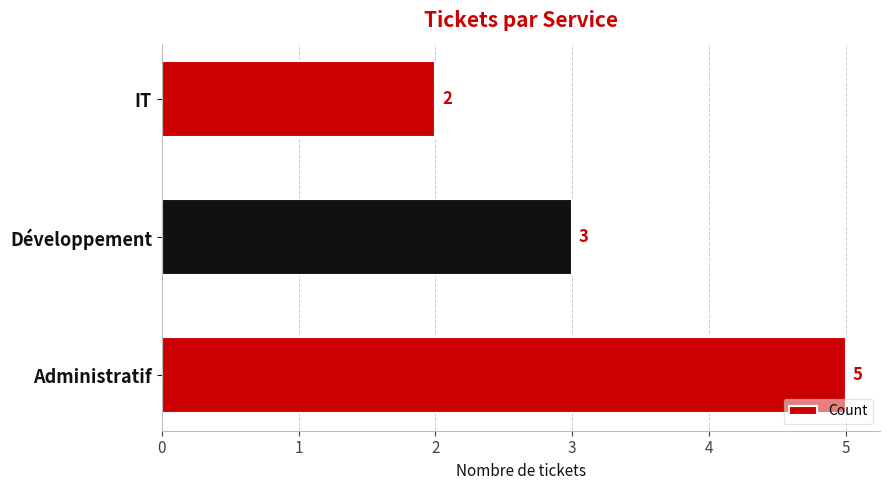

How many bars are there in total?

3